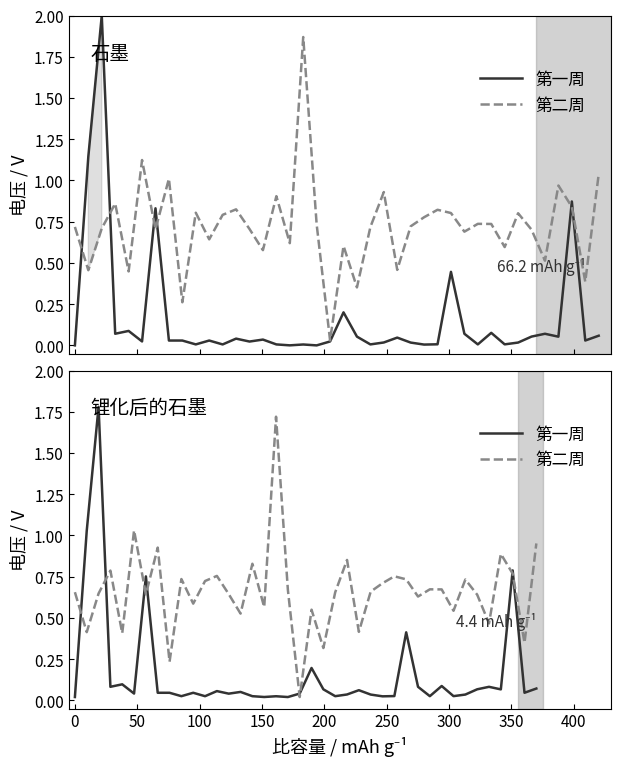

The value of 第二周 at 200 is 1.4. True or false?

False